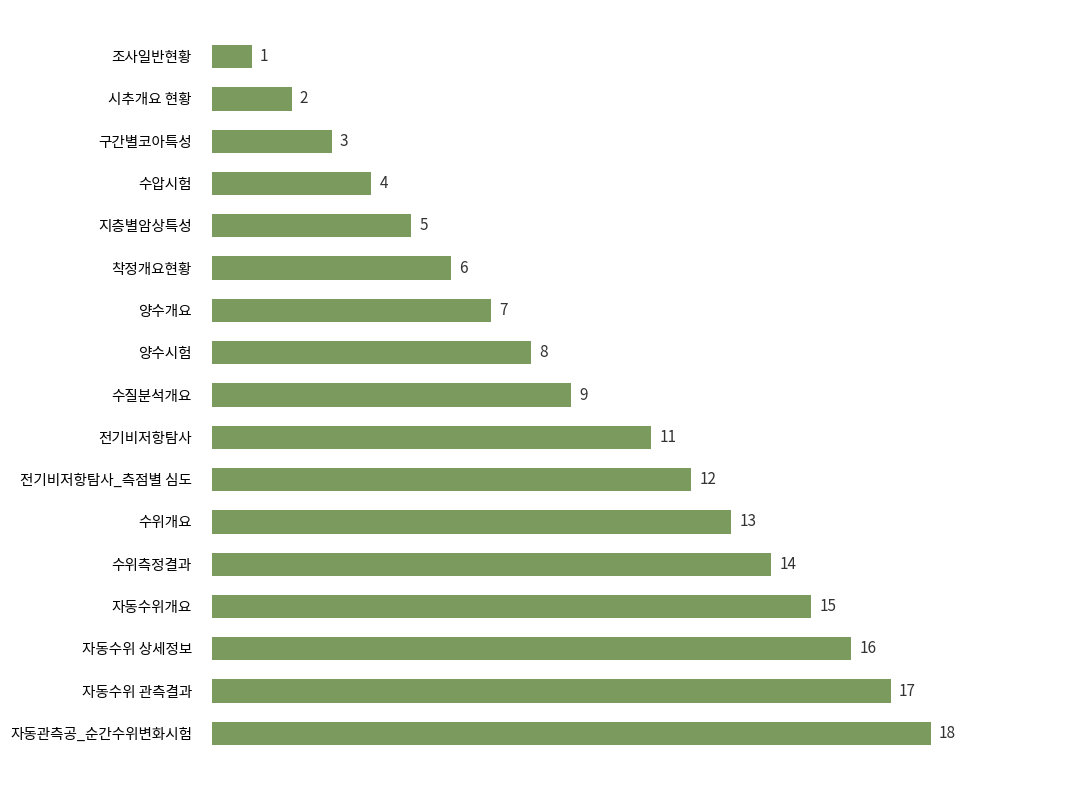

Are the bars grouped side by side (vs. stacked)?

No